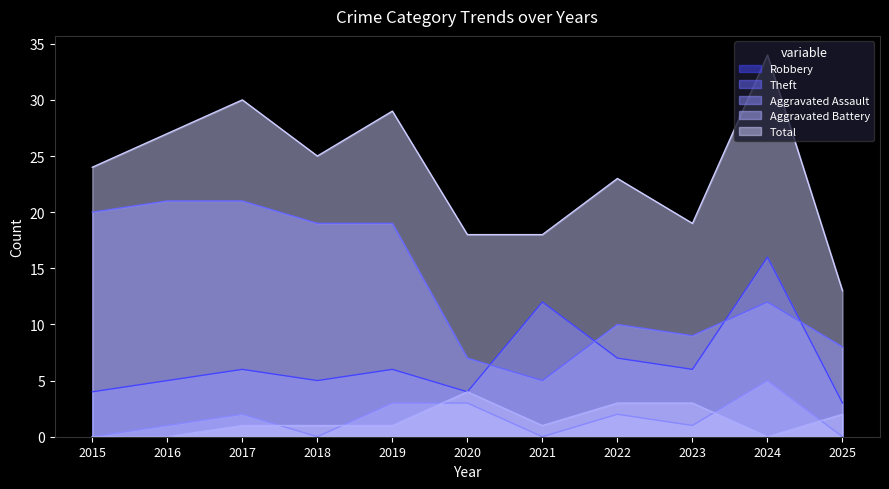

True or false: Robbery and Aggravated Battery cross at least once.

False